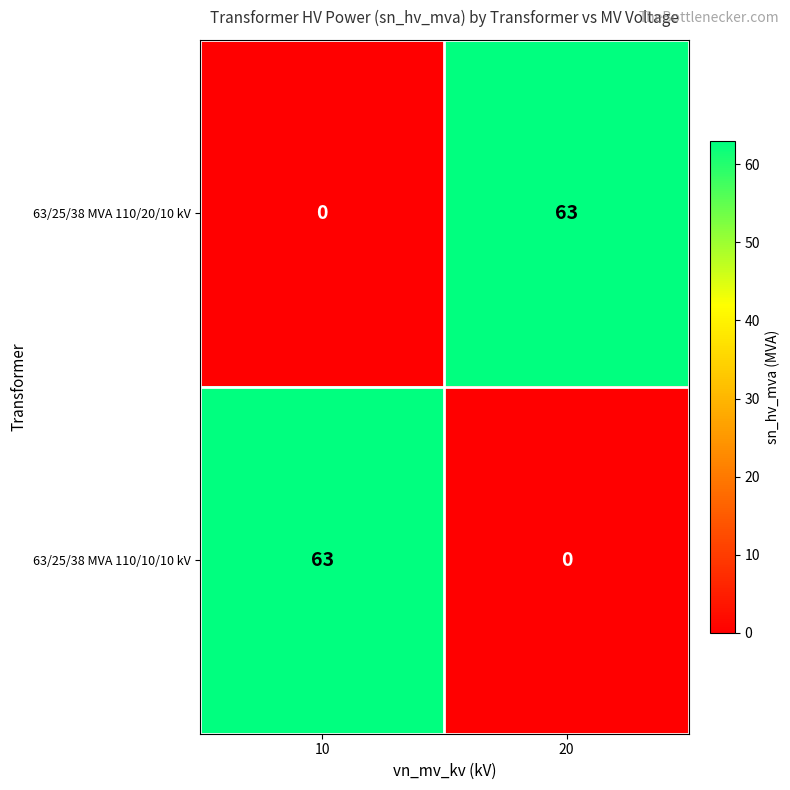

Reading right to left, what are all the values shown in this chart?

63/25/38 MVA 110/20/10 kV: 20=63	10=0
63/25/38 MVA 110/10/10 kV: 20=0	10=63